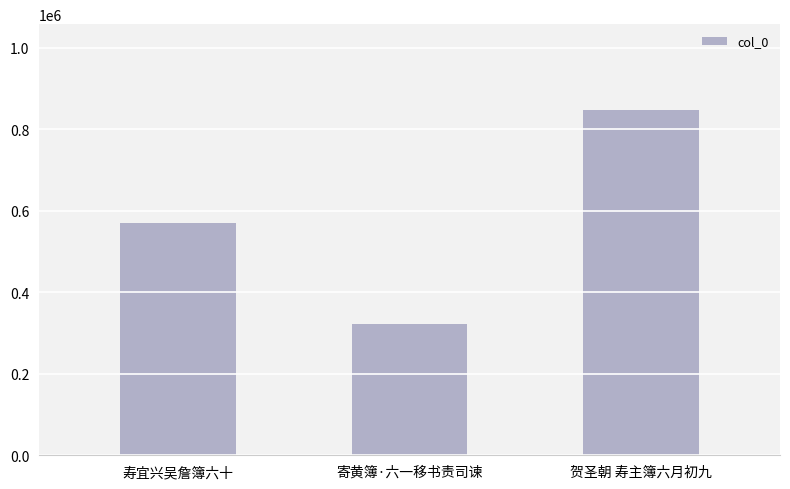

What is the change in value from 寄黄簿·六一移书责司谏 to 贺圣朝 寿主簿六月初九?

+524498